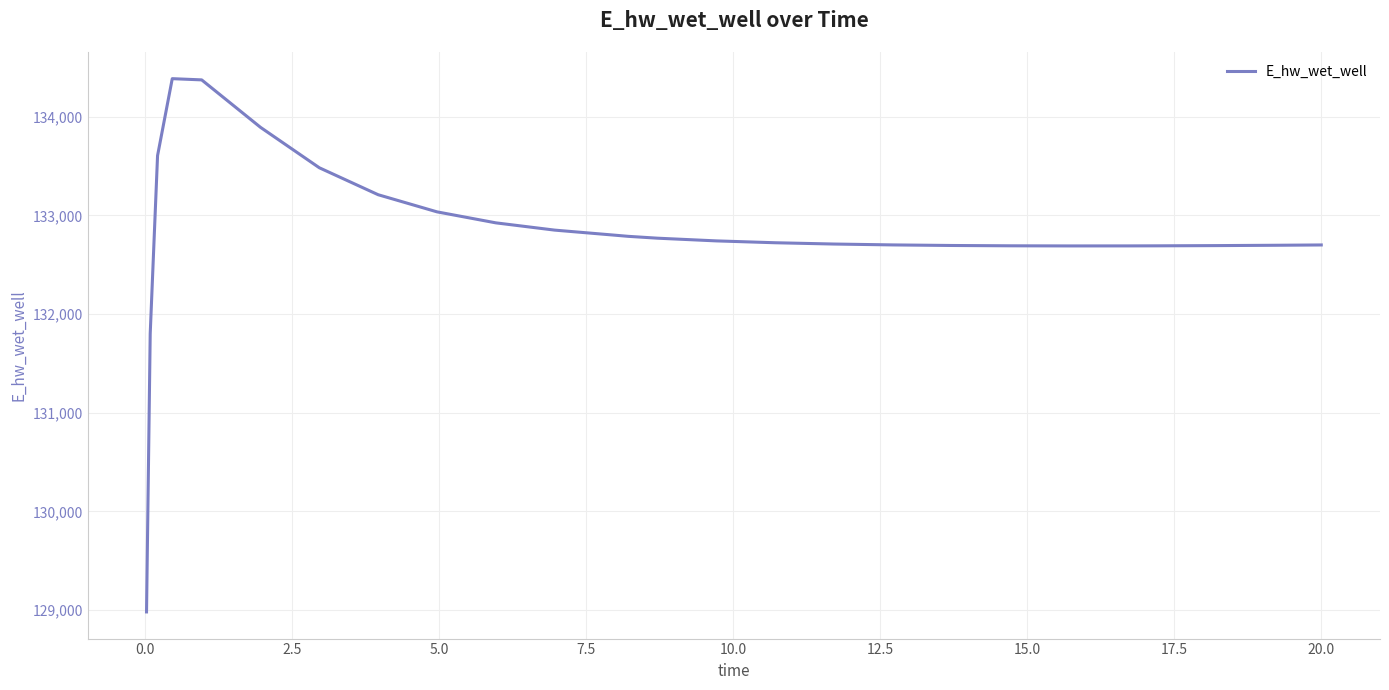

Is this an area chart (filled region under the line)?

No